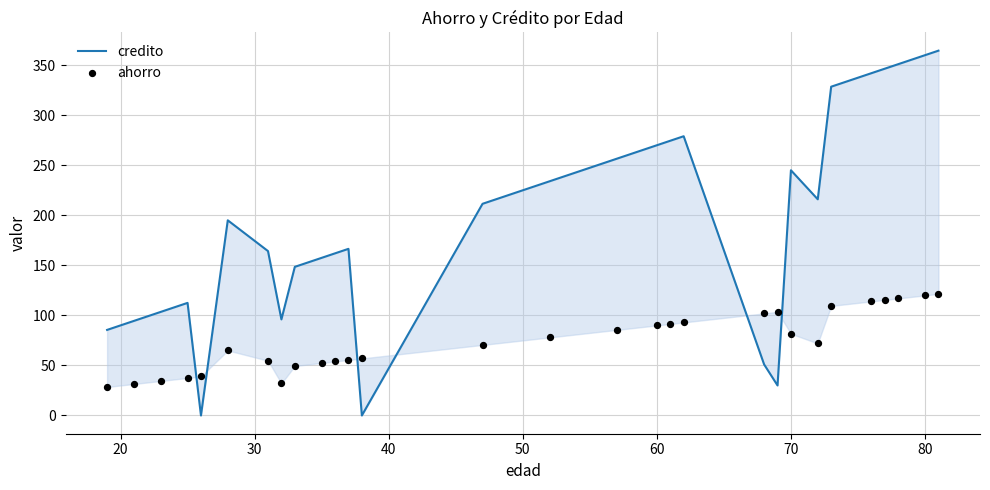

Is the value of ahorro at 14 greater than the value of credito at 24?

No